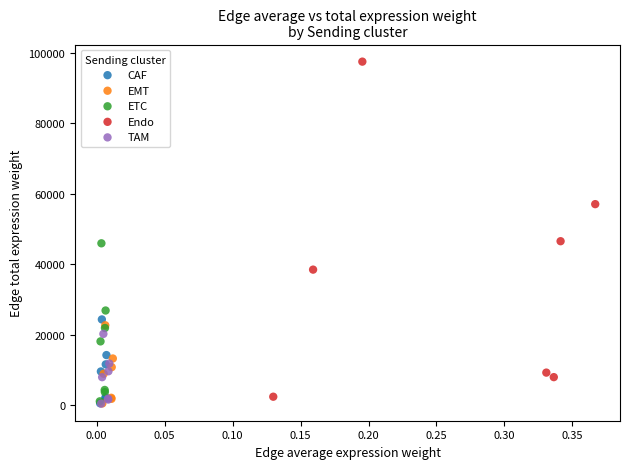

Which series has the widest spread of Y values?

Endo